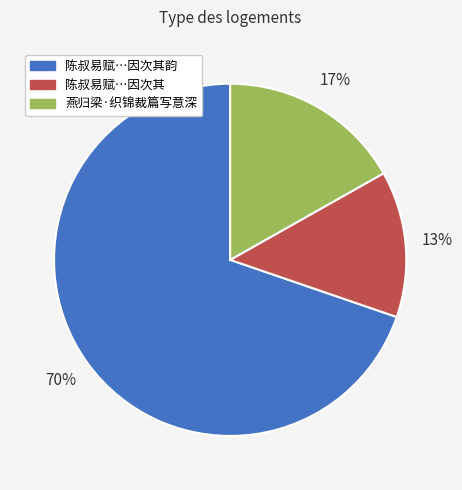

Is there any slice that represents more than half of the pie?

Yes